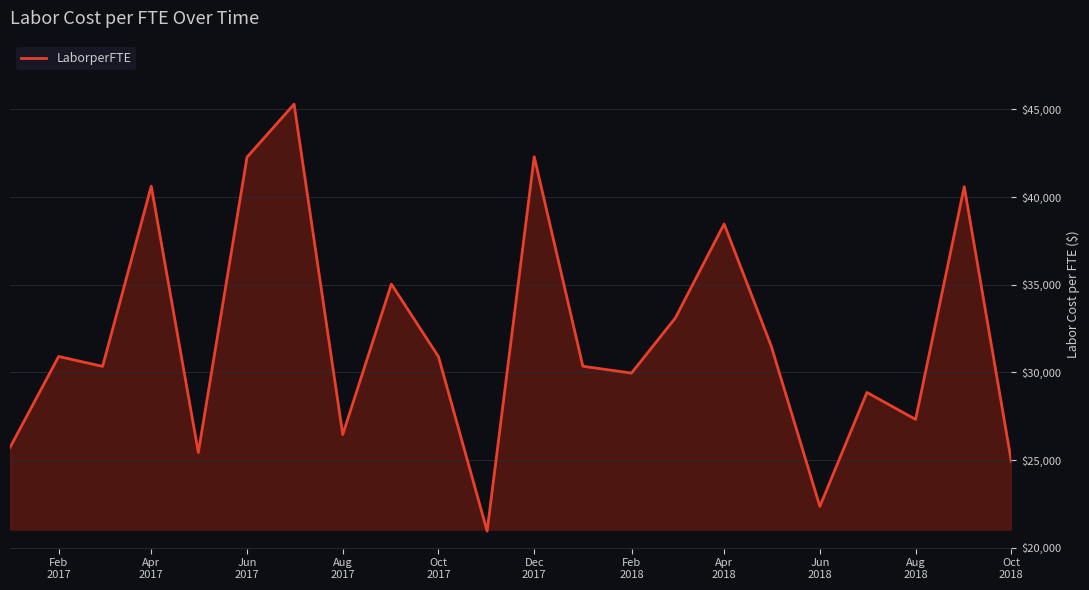

What is the greatest value displayed?

45298.7